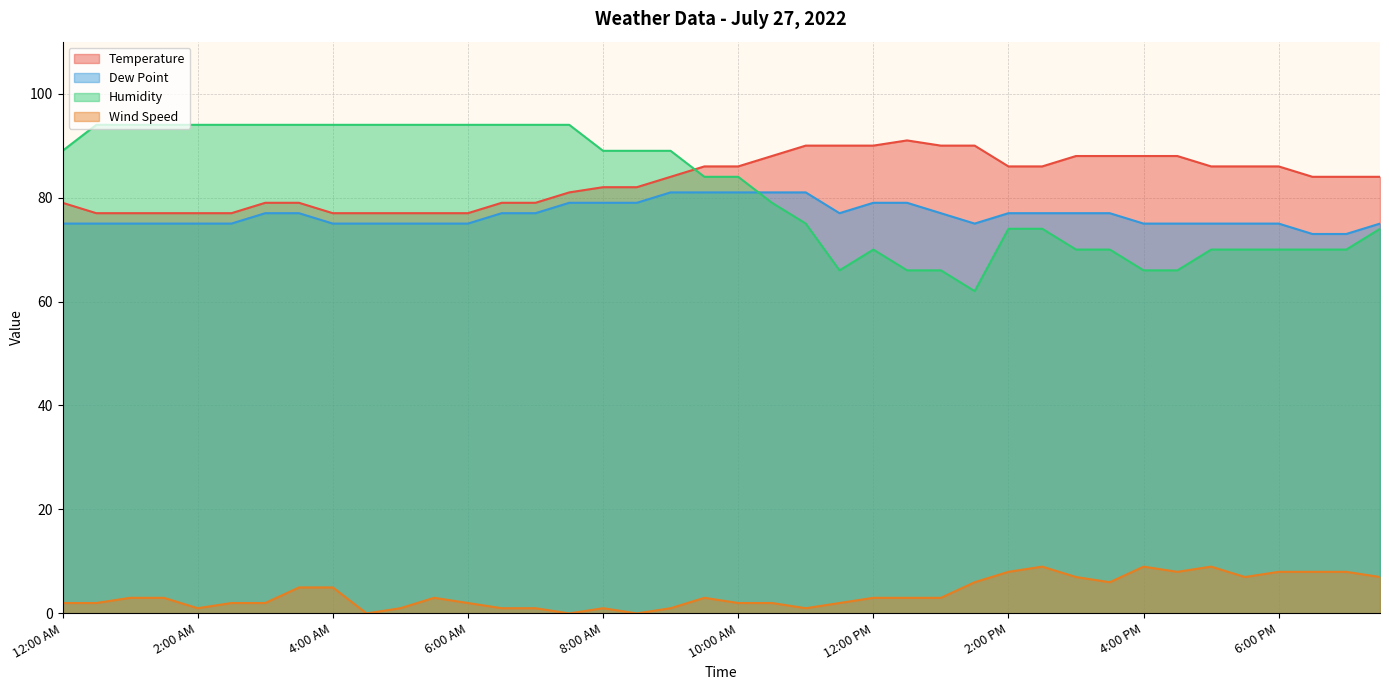

How many series are shown in this chart?

4